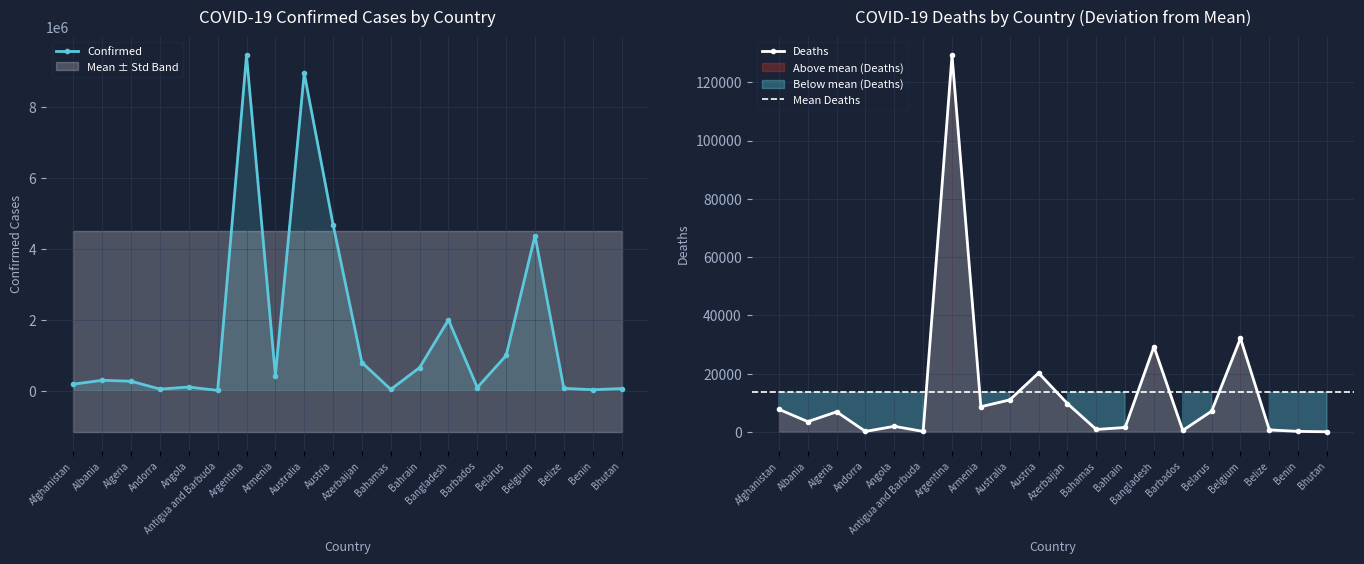

What is the value of the Deaths point at the 5th from the left?

1912